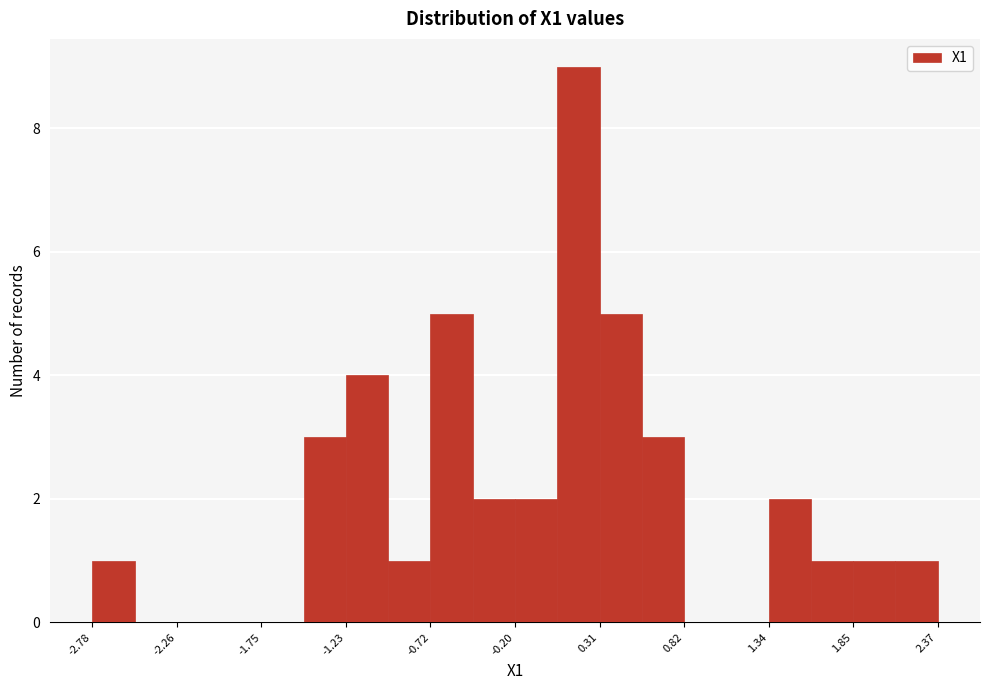

Read against the x-axis, roughly where is the centre of the tallest bar?

0.2